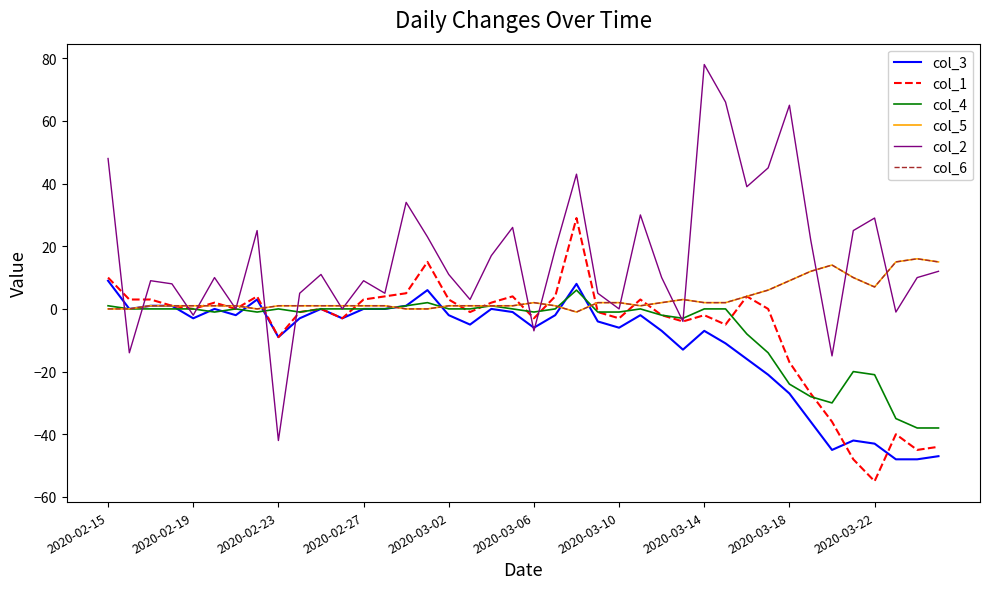

At how many categories does at least one series exceed 37?

7